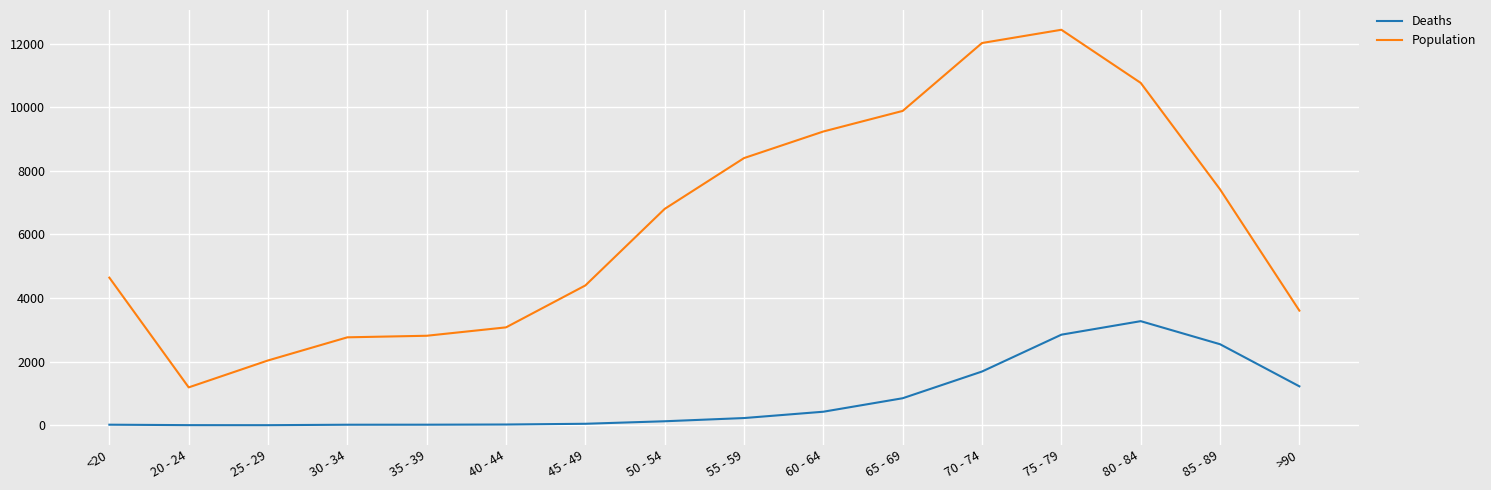

True or false: Population has more than 0 points higher than both neighbors.

True